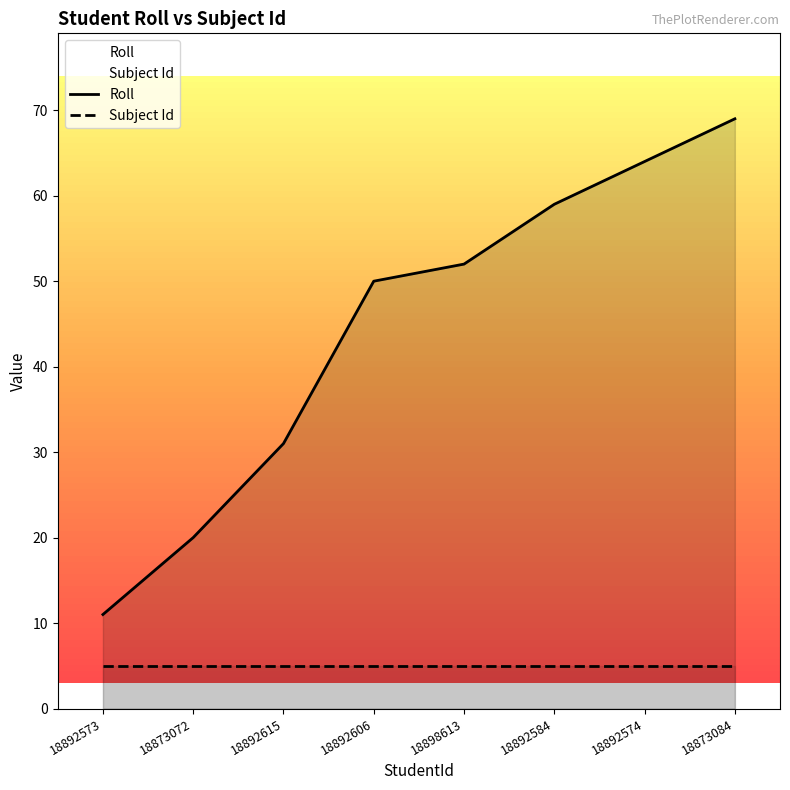

What position from the right is 18898613?

4